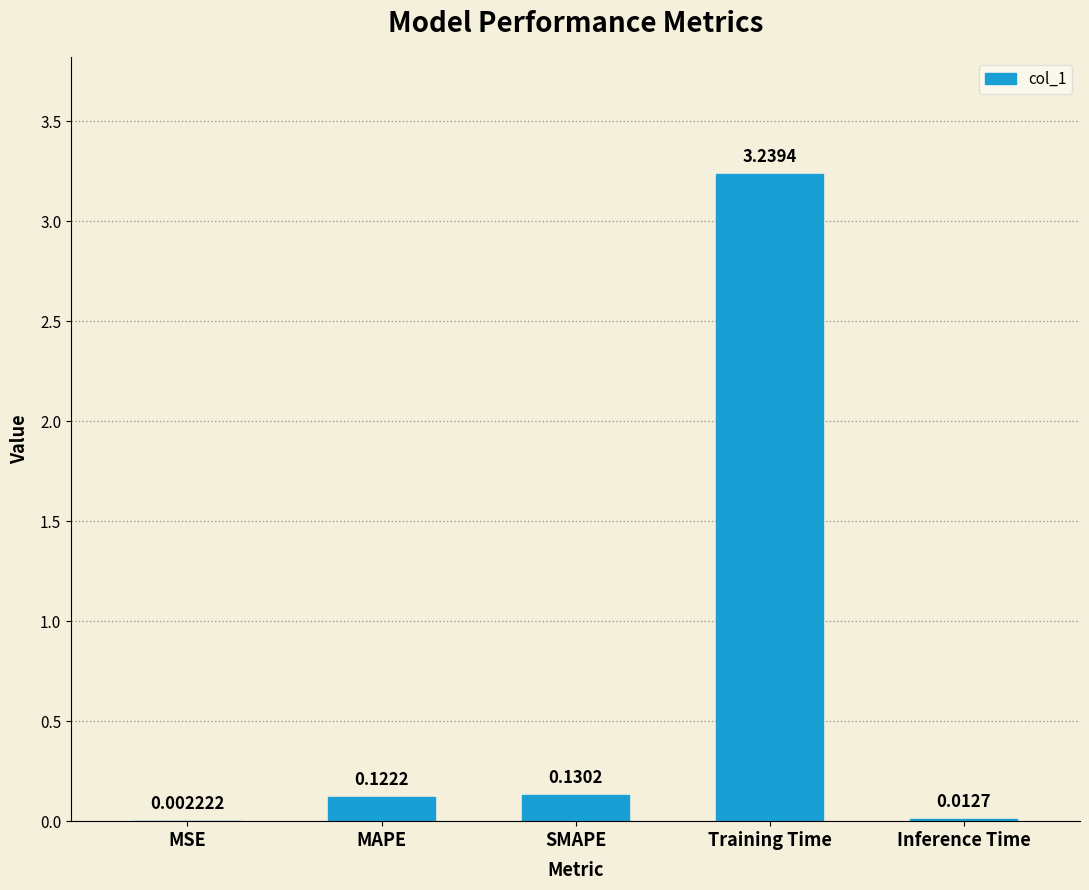

At which category does the chart reach its peak across all series?

Training Time